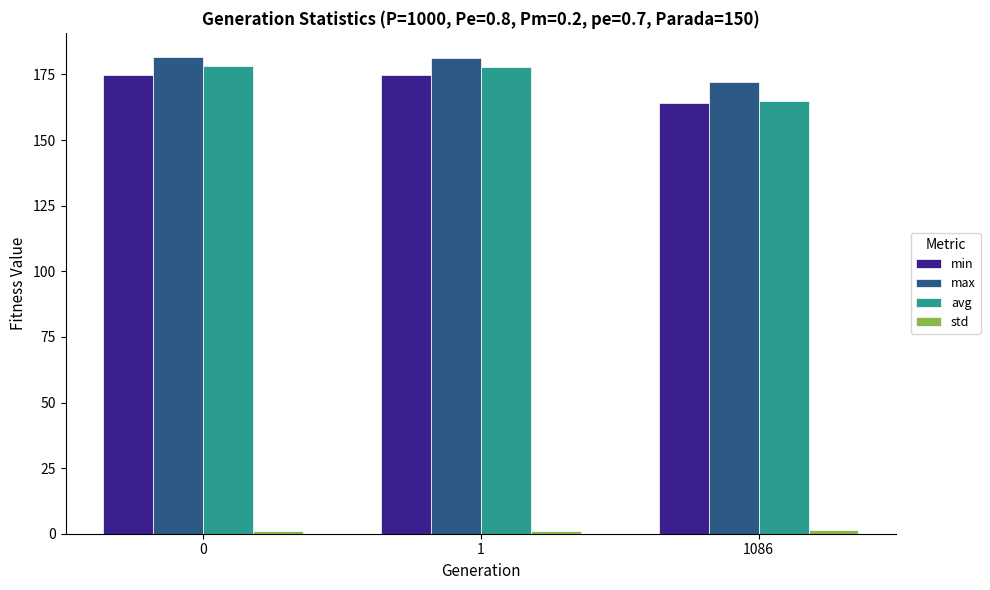

Which category has the lowest value in the min series?

1086